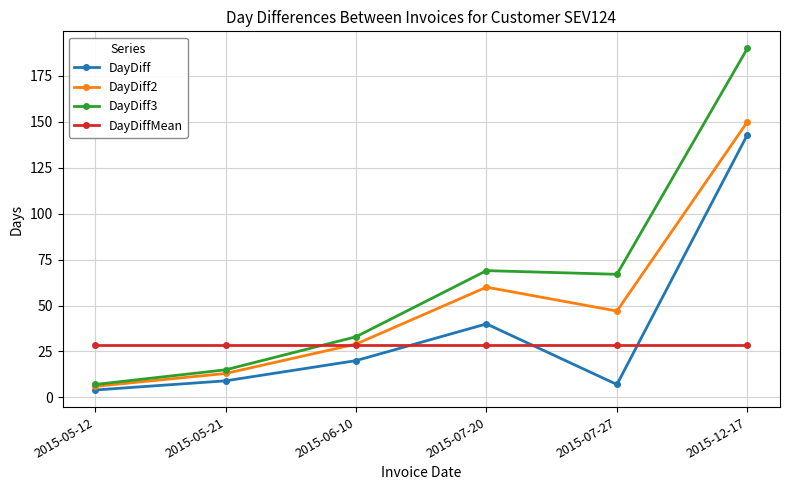

What is the difference between the maximum and minimum values in the DayDiff2 series?

144.0